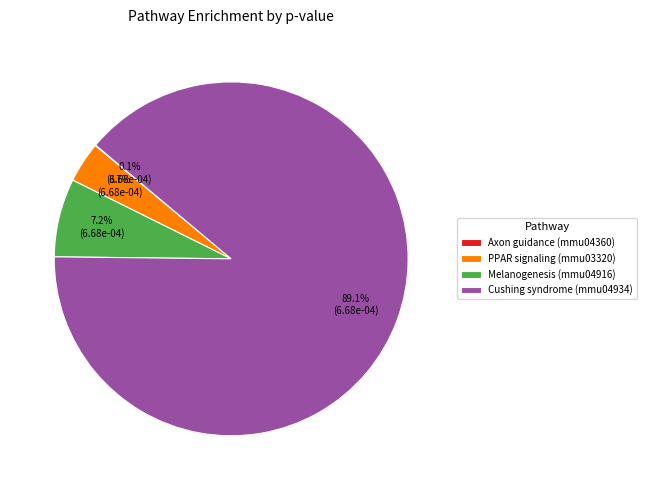

Which category accounts for the majority?

Cushing syndrome (mmu04934)